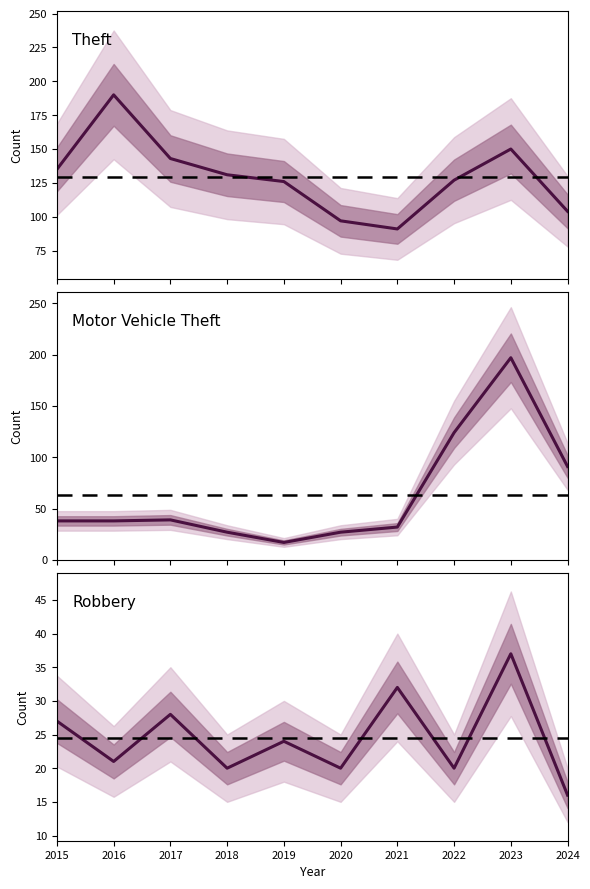

True or false: Motor Vehicle Theft has a value of 32 at 2021.

True